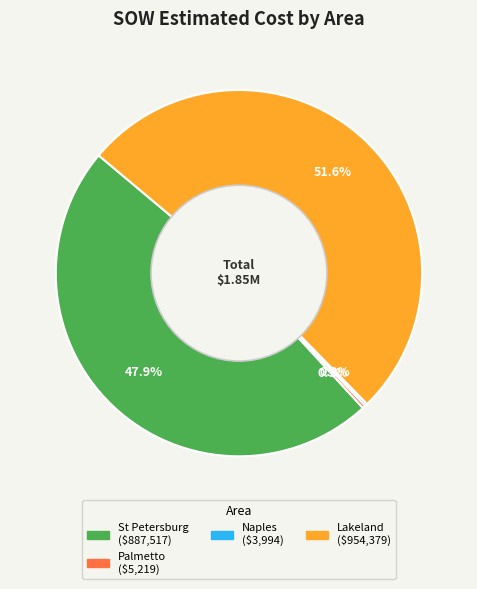

Is there a majority slice in this chart?

Yes